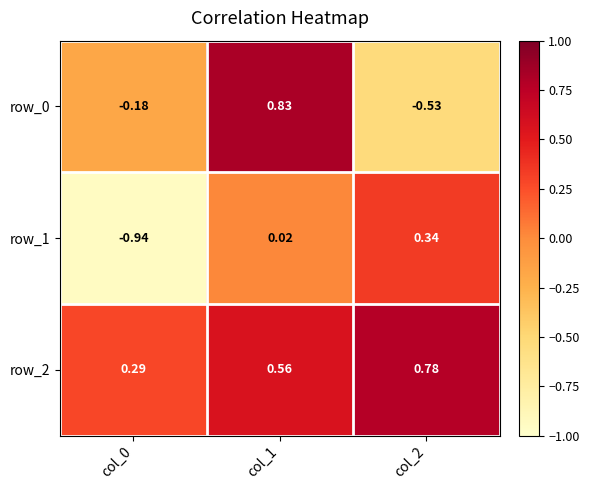

Is the value of row_0 at col_2 greater than the value of row_1 at col_0?

Yes